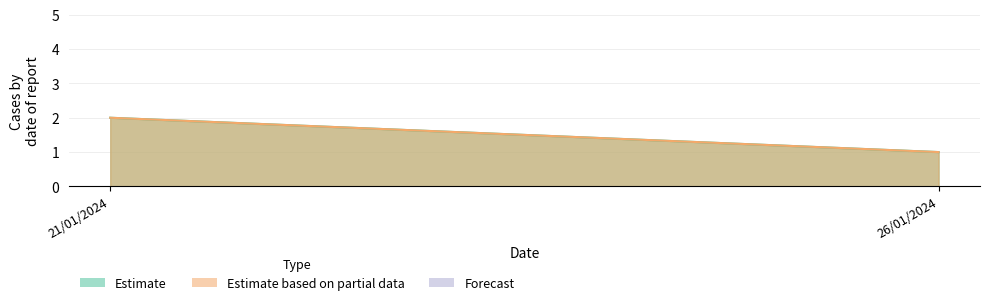

What is the label of the 1st point from the right?

26/01/2024